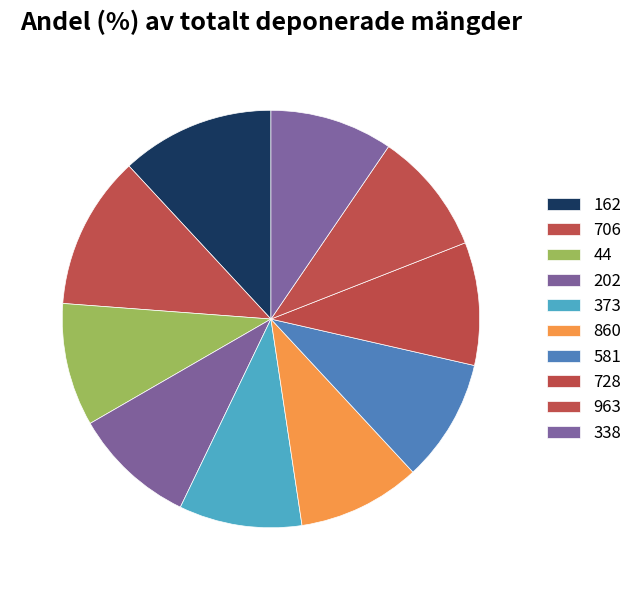

Does 202 account for over 50% of the chart?

No